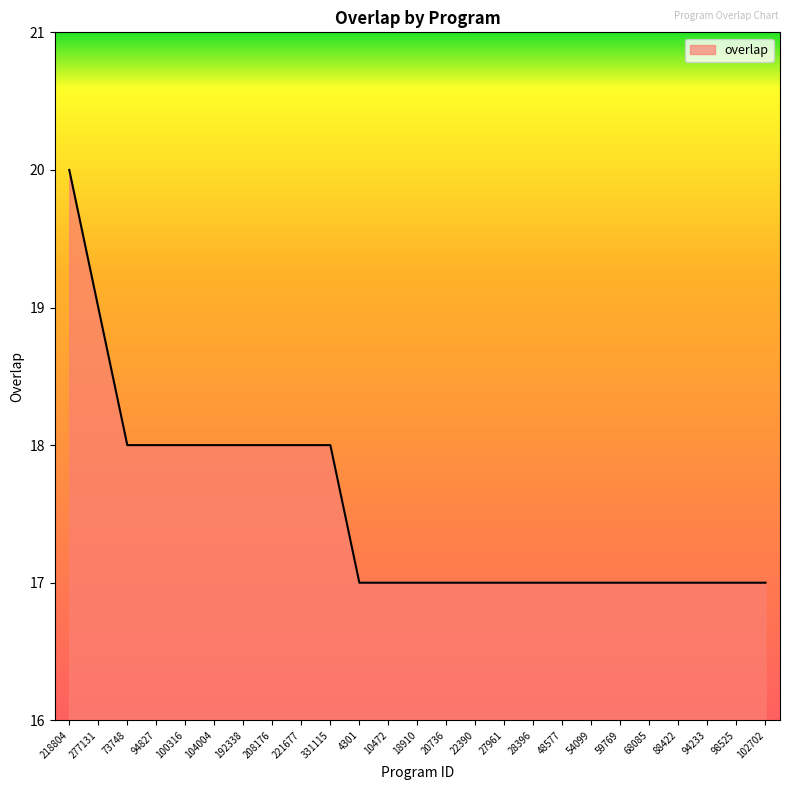

What is the maximum value shown in the chart?

20